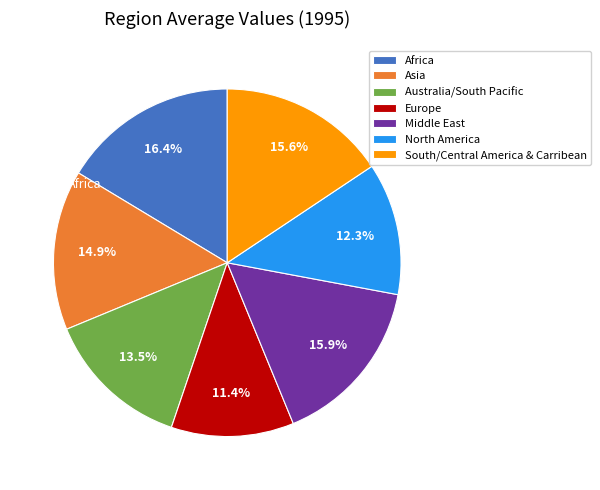

To the nearest percent, what percentage of the pie is North America?

12%